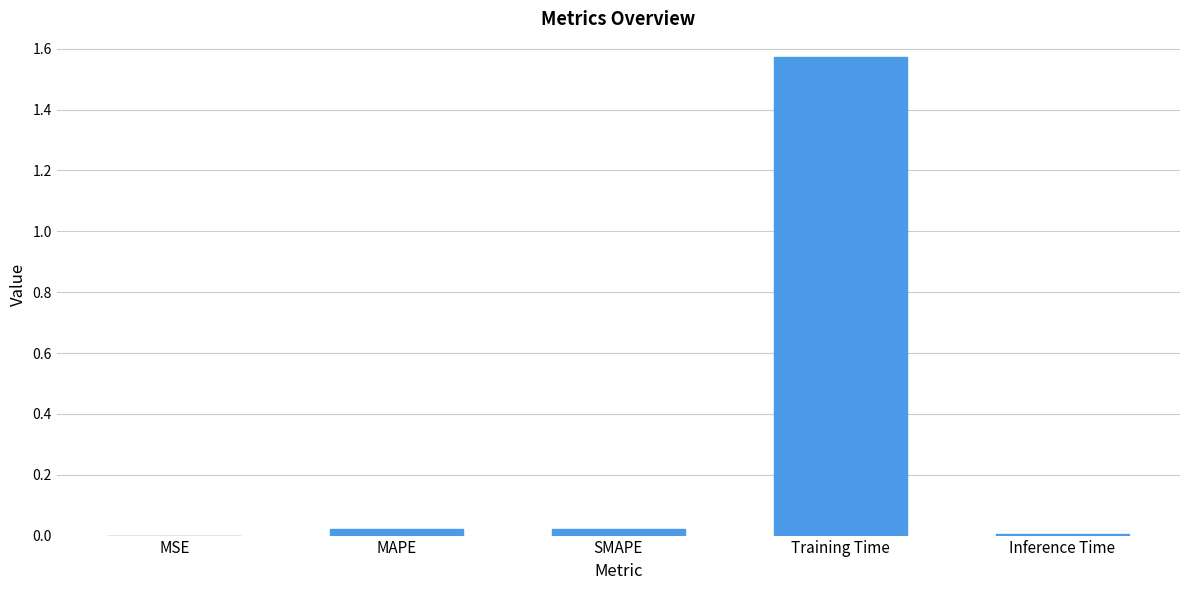

Which label corresponds to the largest value in the chart?

Training Time